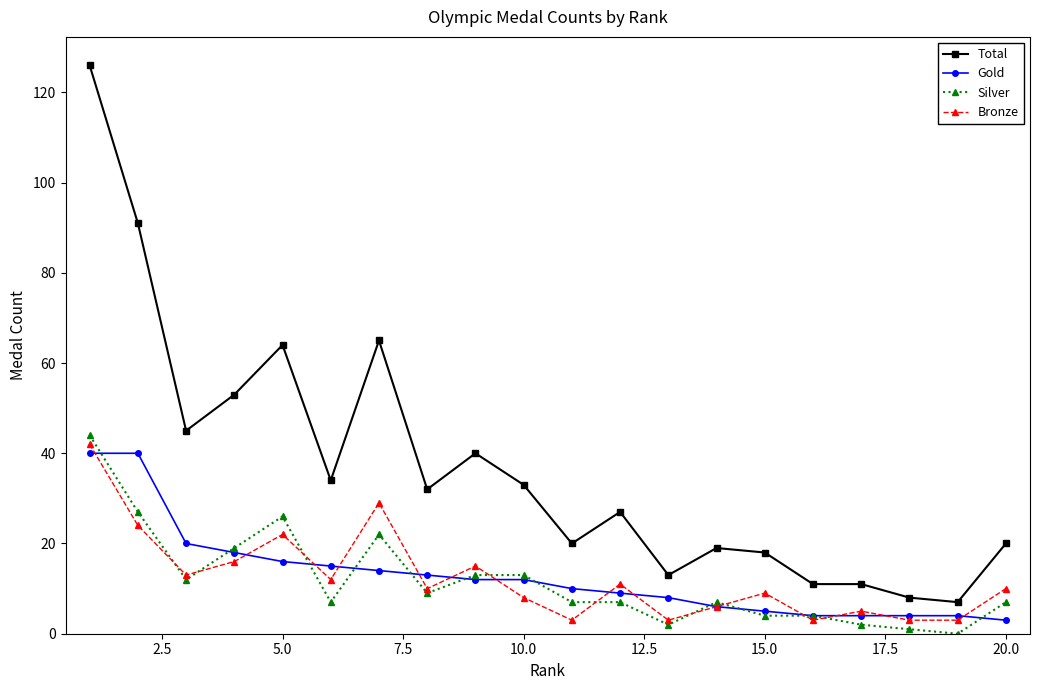

Which series has the largest total across all categories?

Total